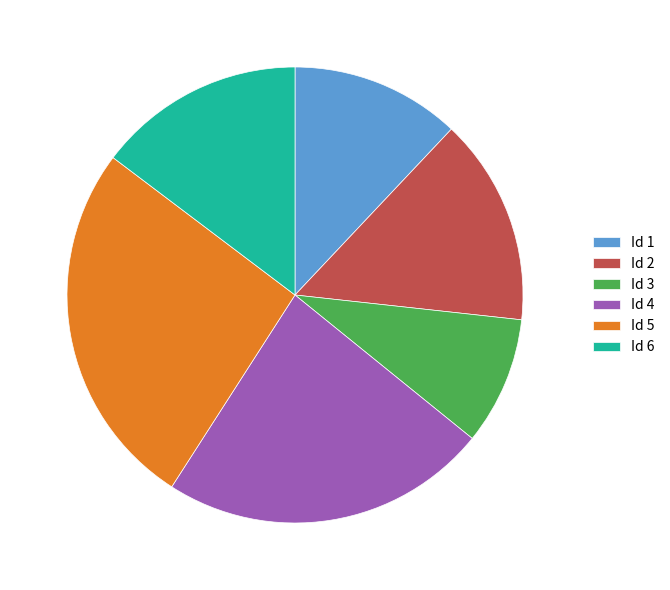

Which category has the smallest portion of the pie?

Id 3